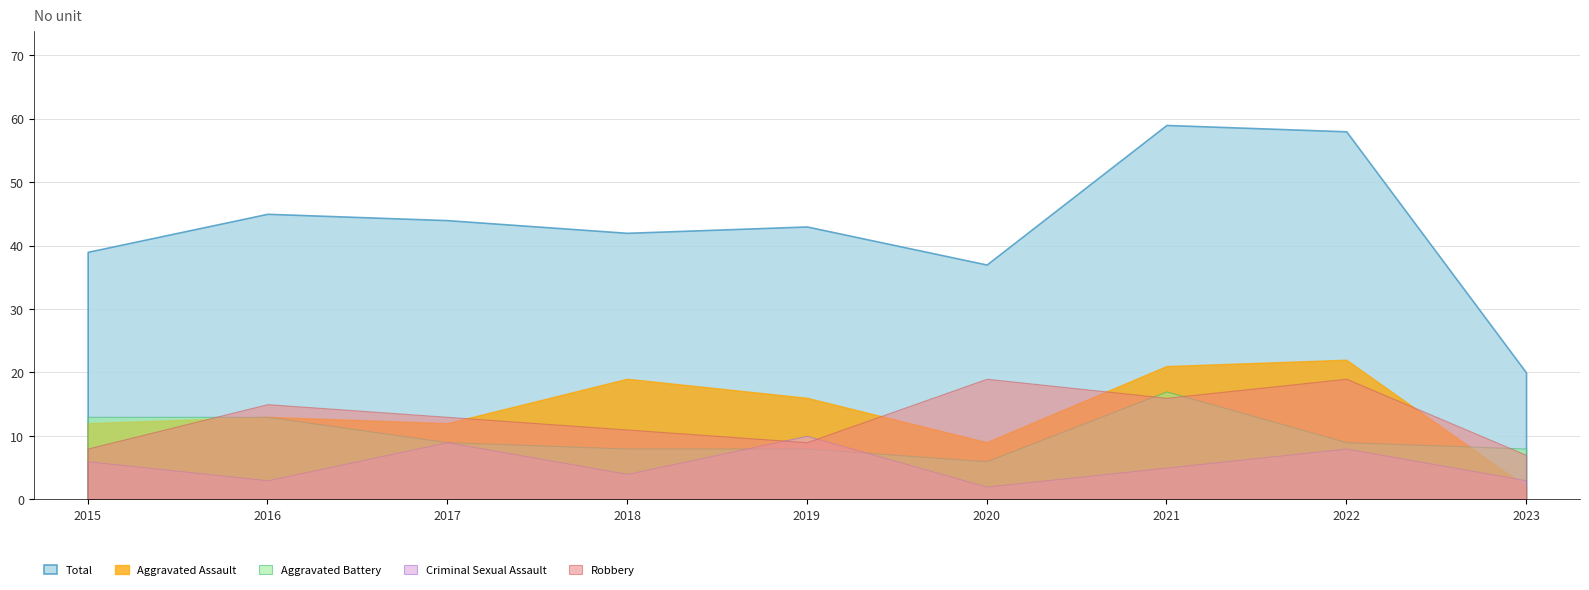

The value of Robbery at 2015 is 8. True or false?

True